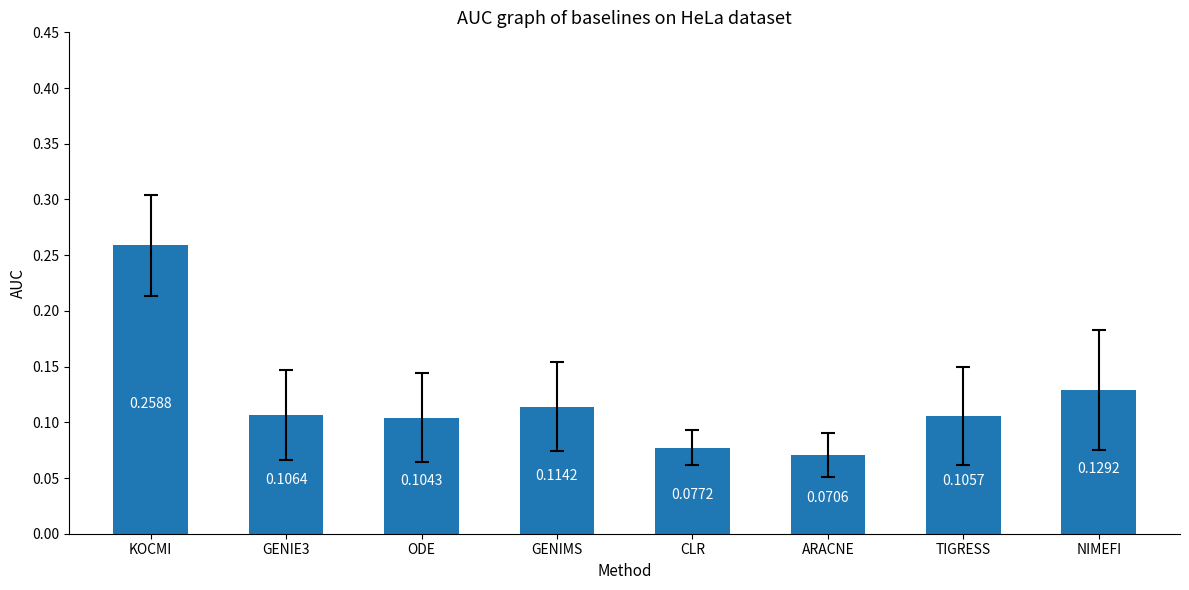

What is the label of the 6th bar from the left?

ARACNE